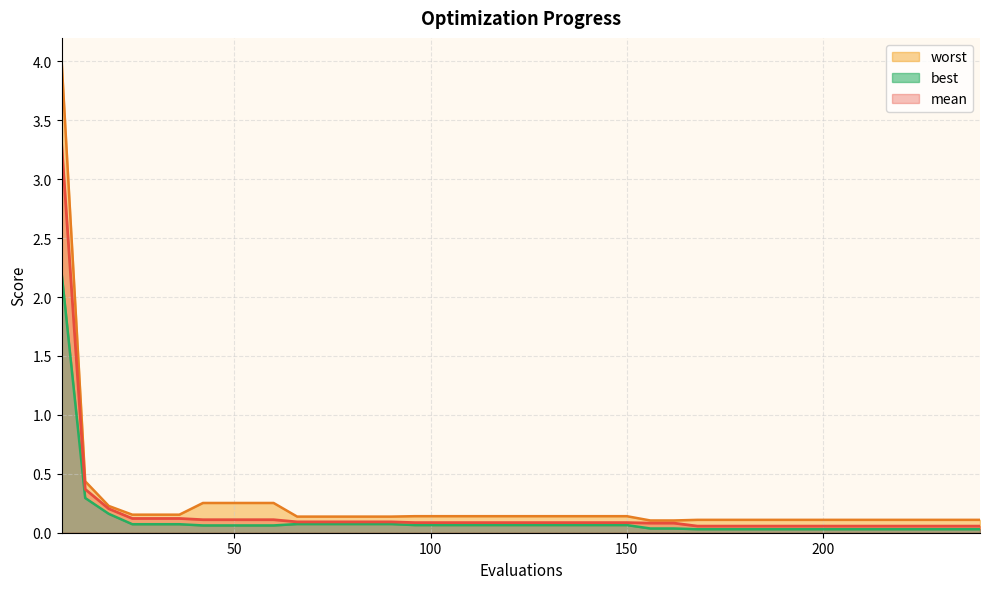

Which series has the largest total across all categories?

worst